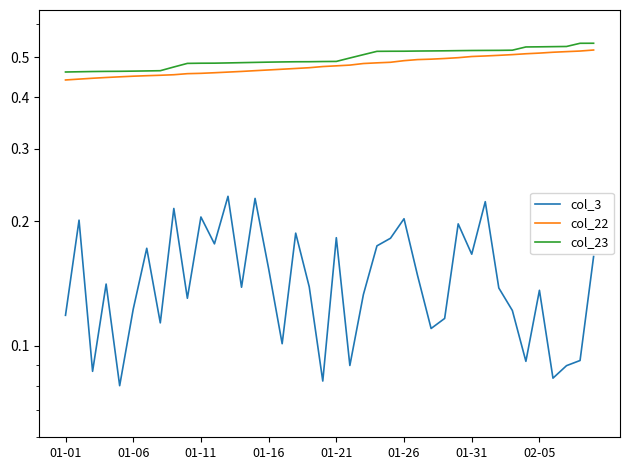

Which series has the largest total across all categories?

col_23